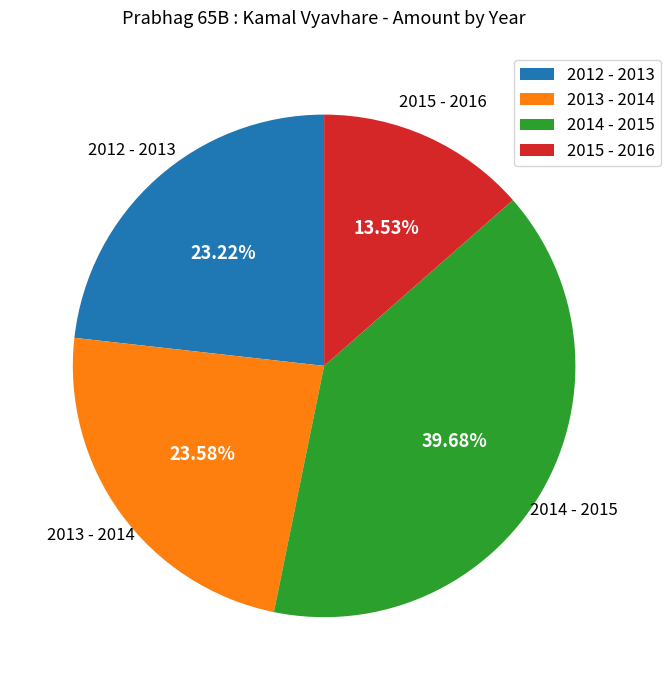

What is the ratio of the value at 2013 - 2014 to the value at 2012 - 2013?

1.0